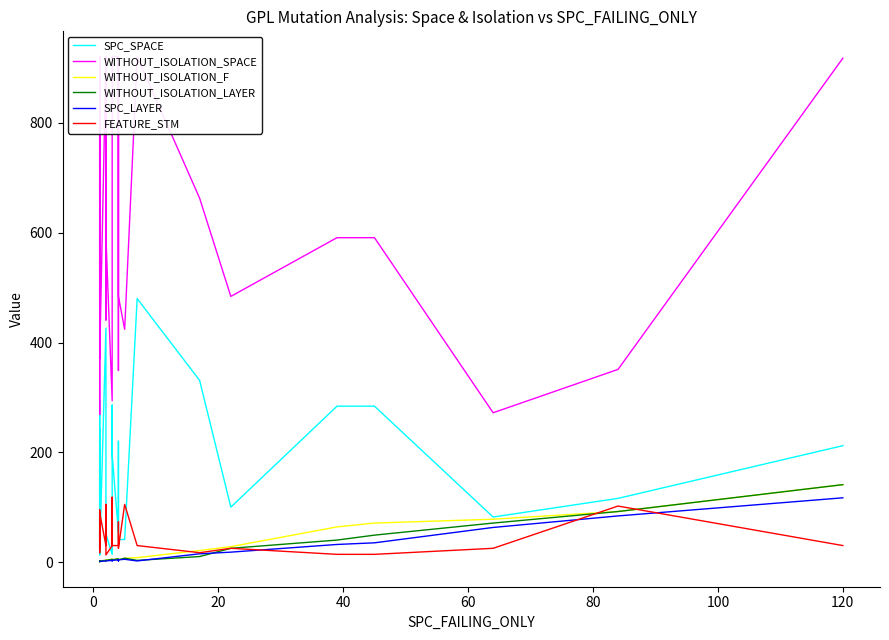

Which series has the largest total across all categories?

WITHOUT_ISOLATION_SPACE